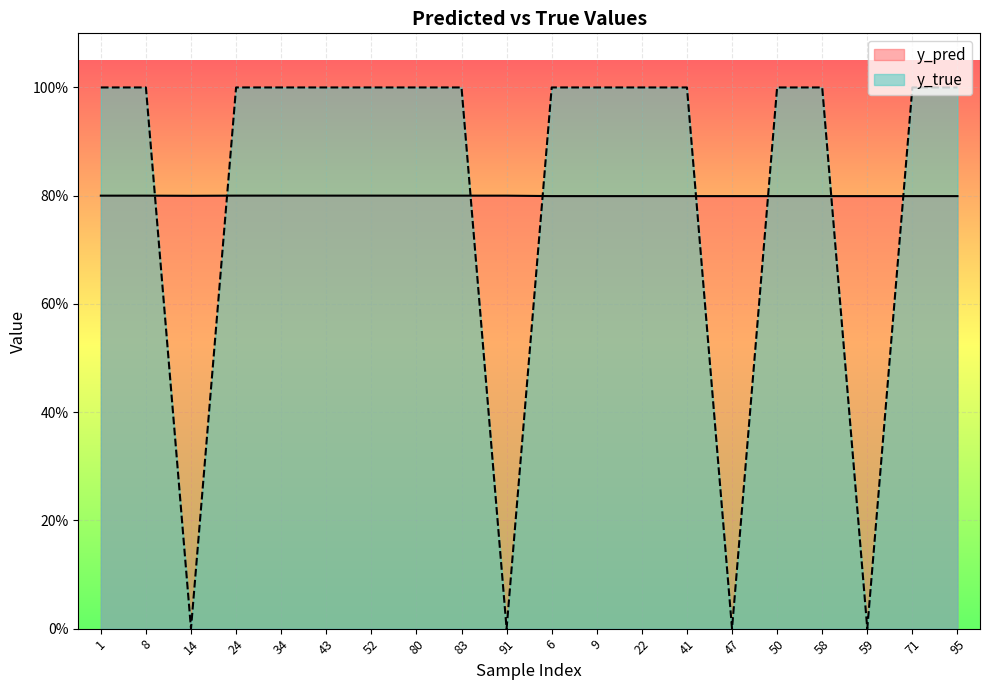

The y_pred series shows 0.8 at 52. True or false?

True